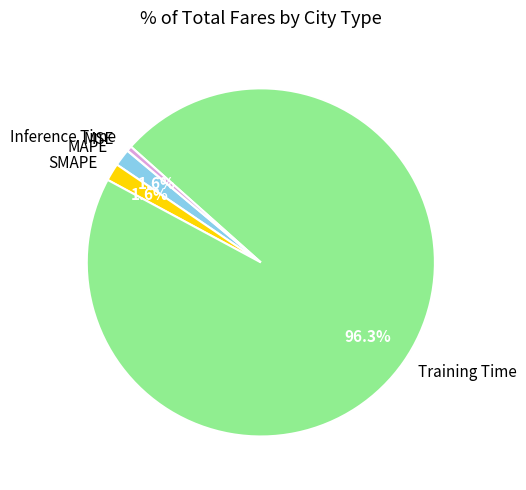

Which category accounts for the majority?

Training Time